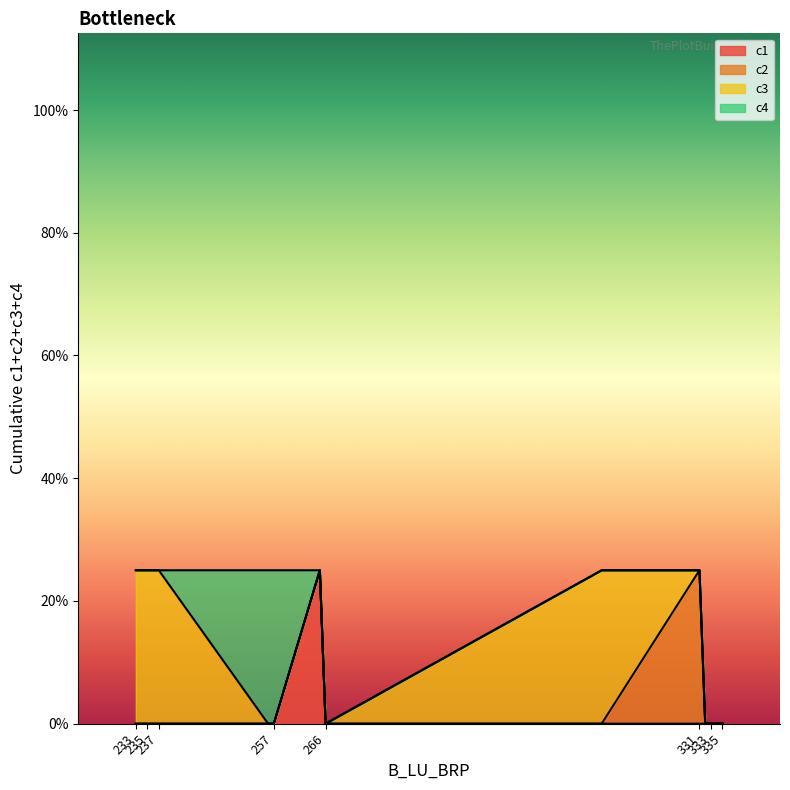

Is the value of c4 at 314 greater than the value of c1 at 236?

No